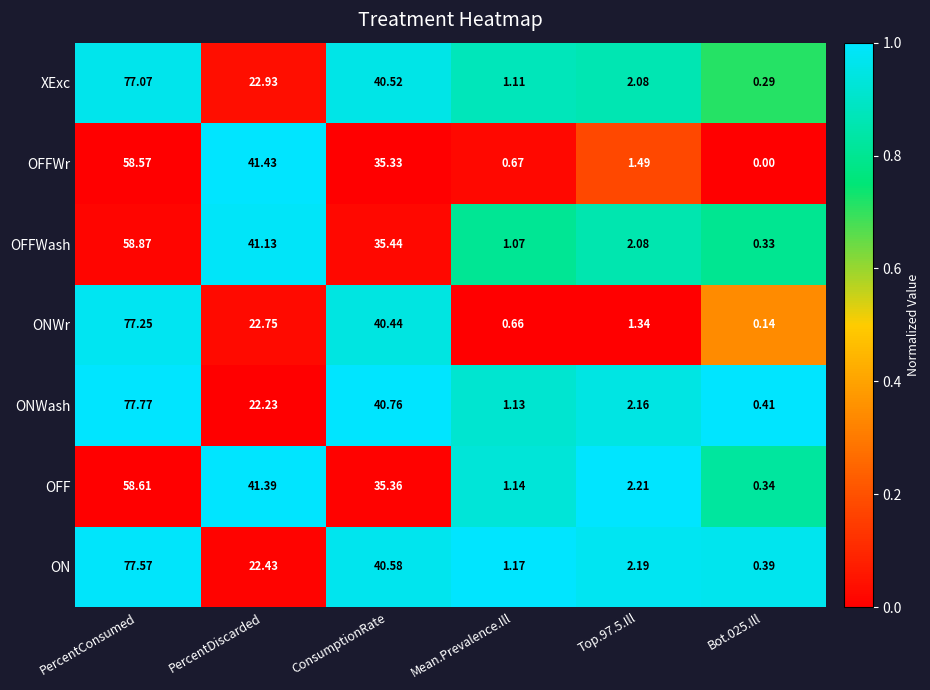

At which label does OFFWr first exceed 35?

PercentConsumed